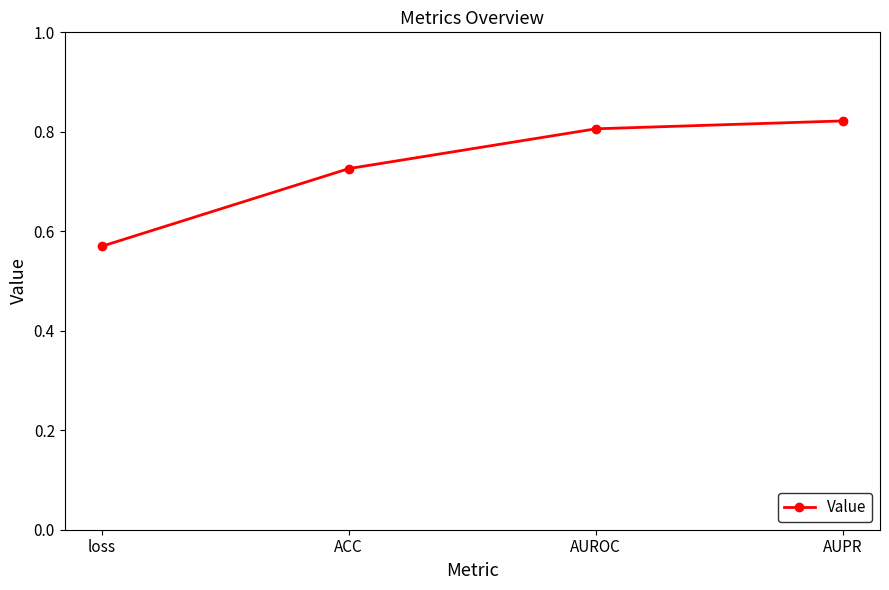

What is the sum of the values at ACC and AUPR?

1.5